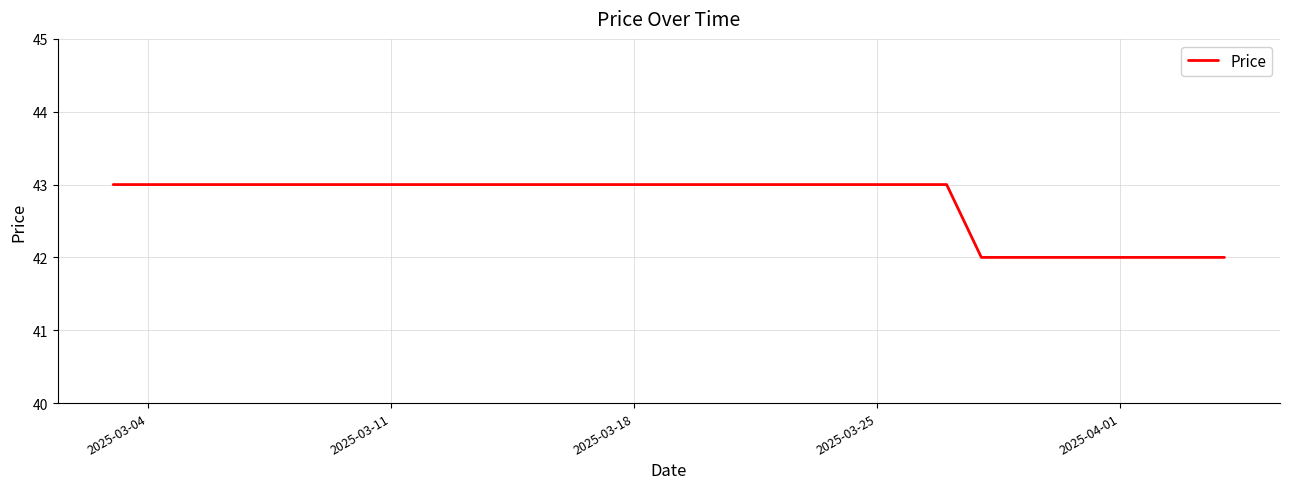

What is the greatest value displayed?

43